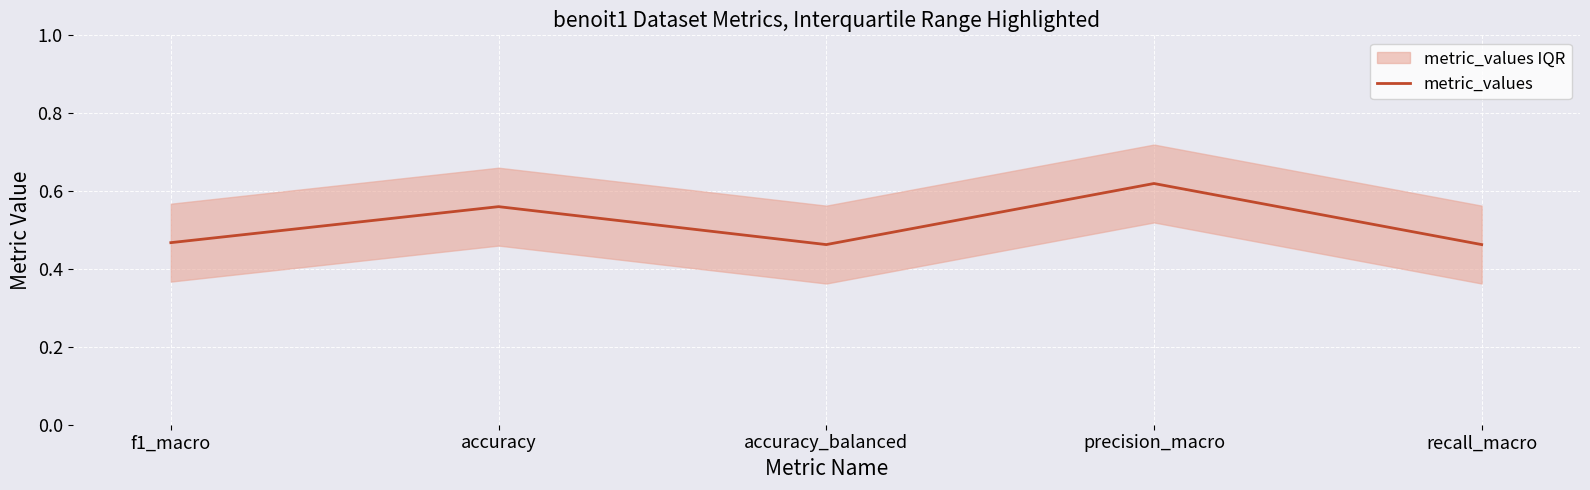

What is the difference between the maximum and minimum values?

0.2